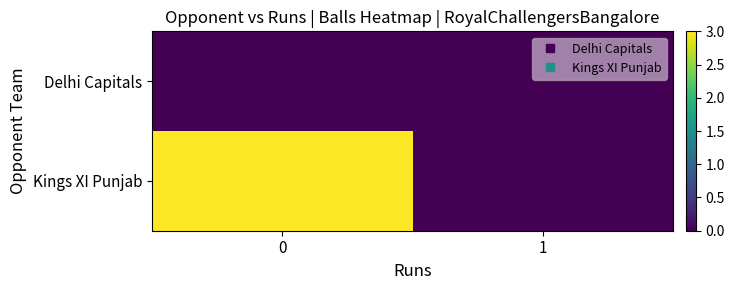

At 1, list the series in order from smallest to largest.

Delhi Capitals, Kings XI Punjab